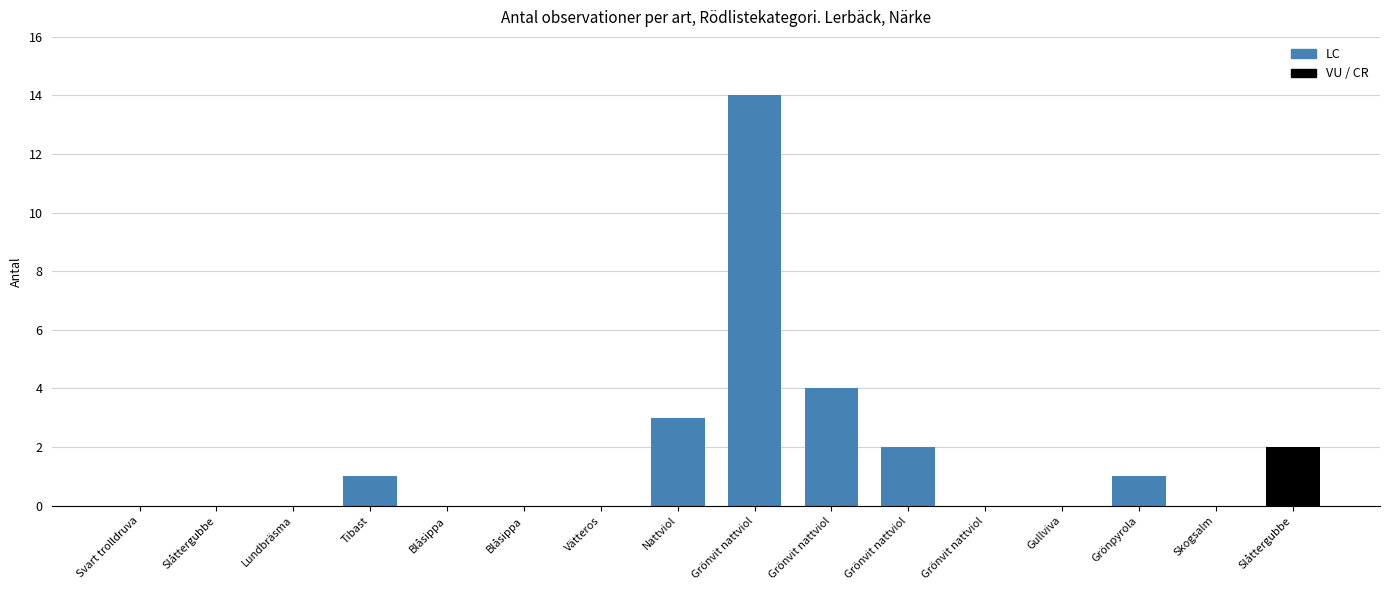

Count the number of data series in this chart.

1